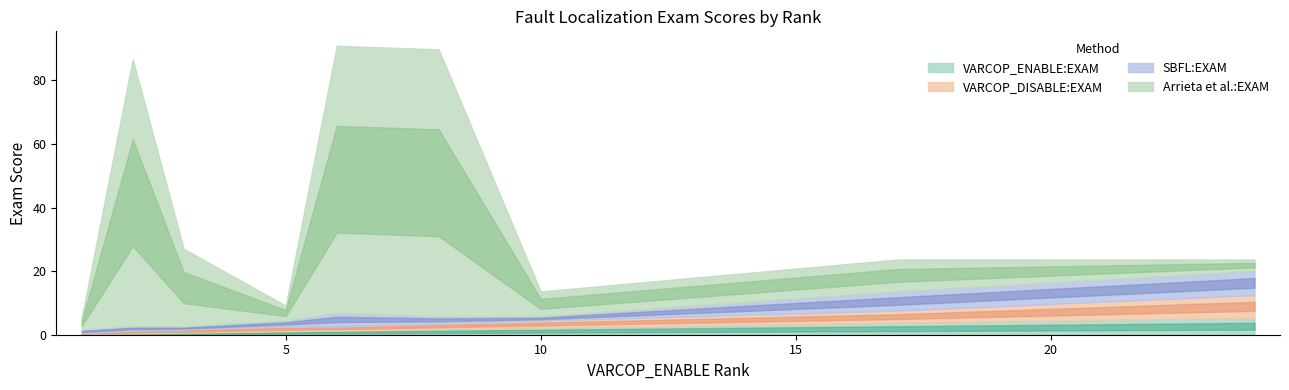

What is the total value across all series at 5?

12.9